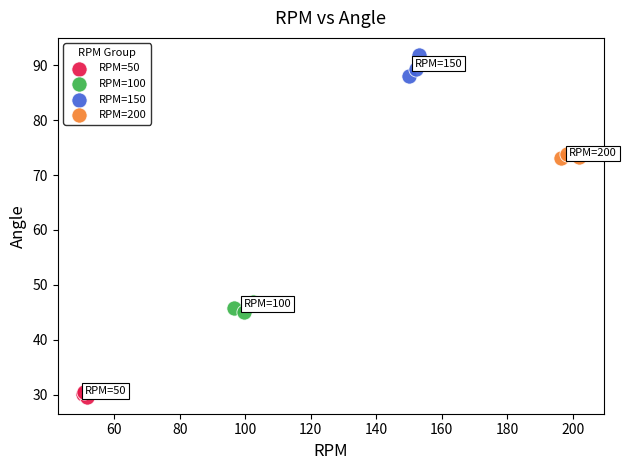

Which series reaches the maximum Y coordinate?

RPM=150